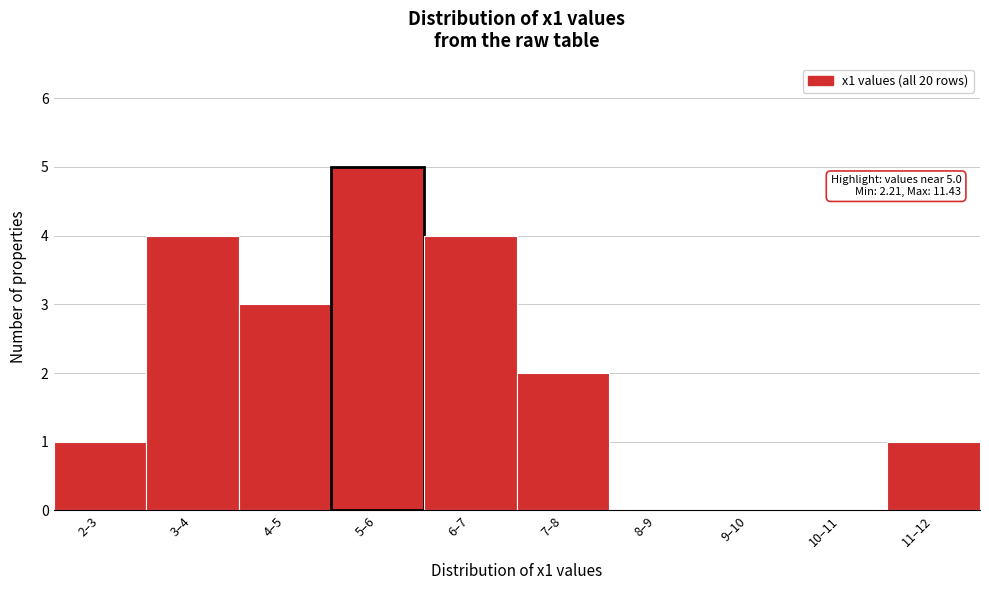

Reading left to right, extract all data points from this chart.

2–3=1	3–4=4	4–5=3	5–6=5	6–7=4	7–8=2	8–9=0	9–10=0	10–11=0	11–12=1